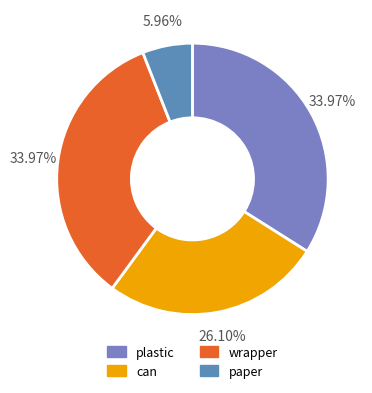

What portion of the pie excludes can?

73.9%